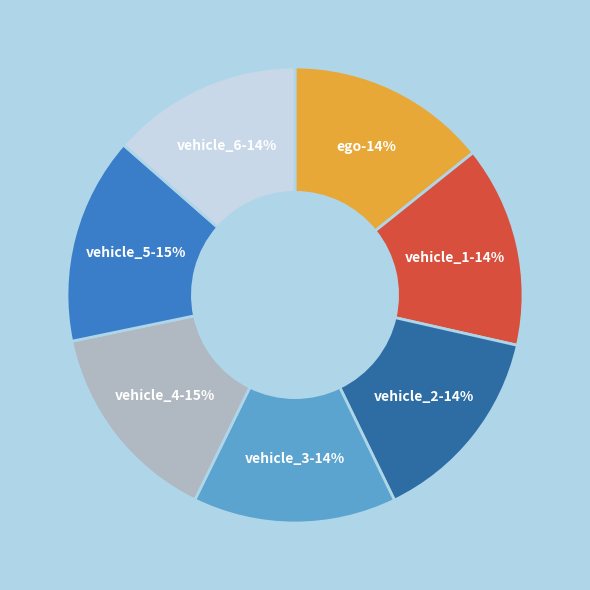

Count the number of slices in the pie.

7